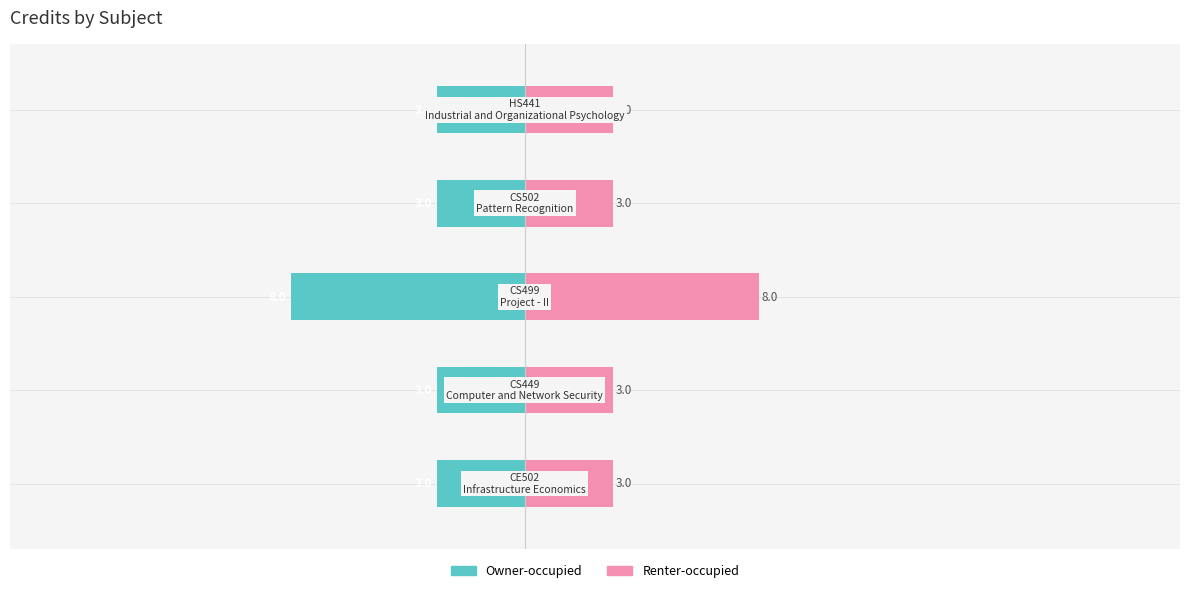

List the series in order of their peak value, lowest first.

Owner-occupied, Renter-occupied